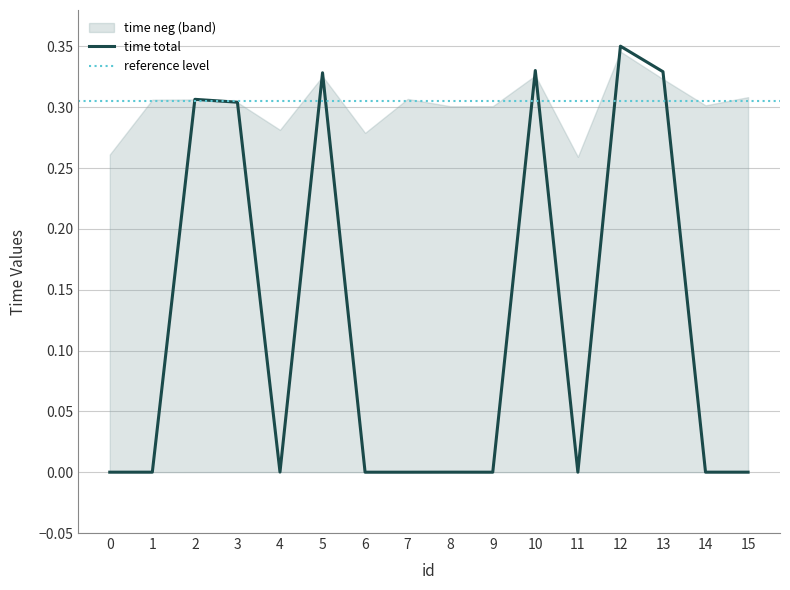

Which series changed the most between 3 and 13?

time total